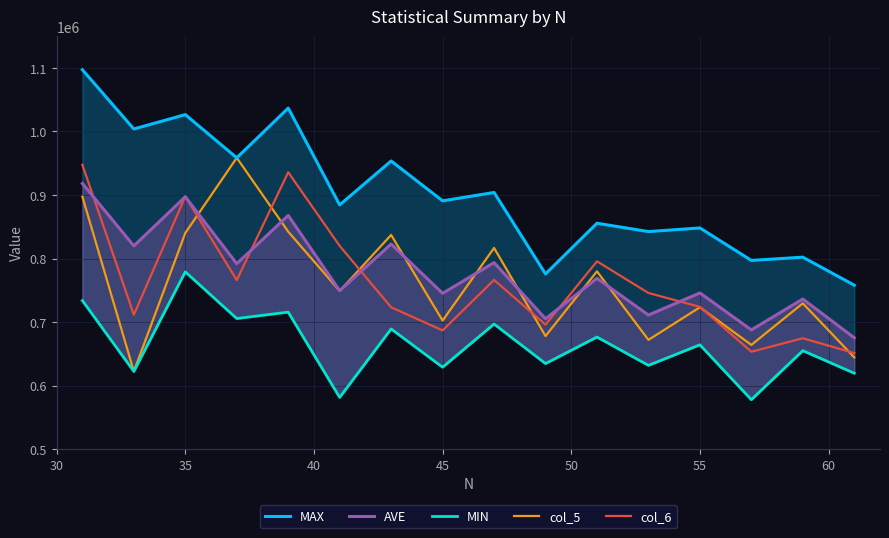

Rank the series at 55 from highest to lowest value.

MAX, AVE, col_6, col_5, MIN